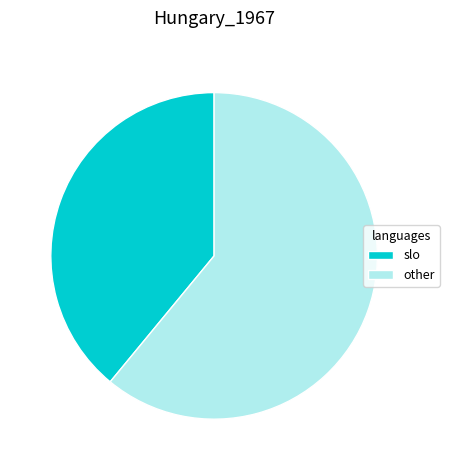

Which category accounts for the majority?

other